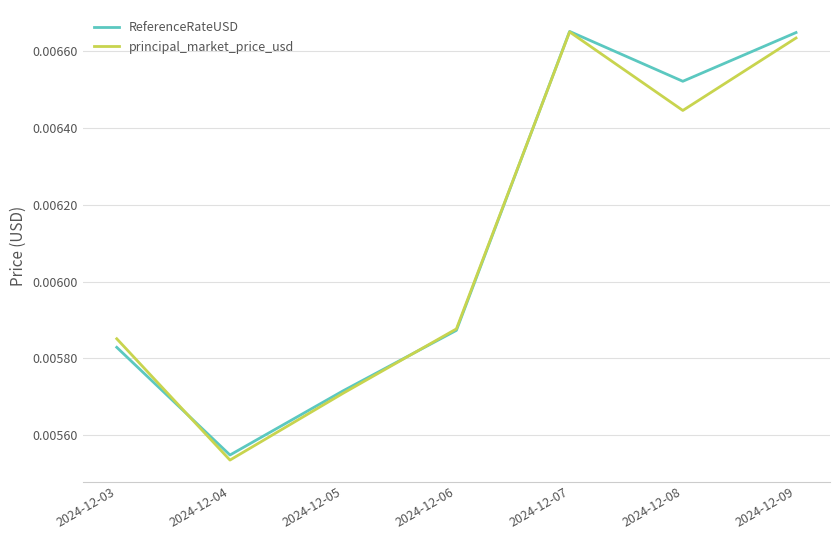

At which category does the chart reach its minimum across all series?

2024-12-04